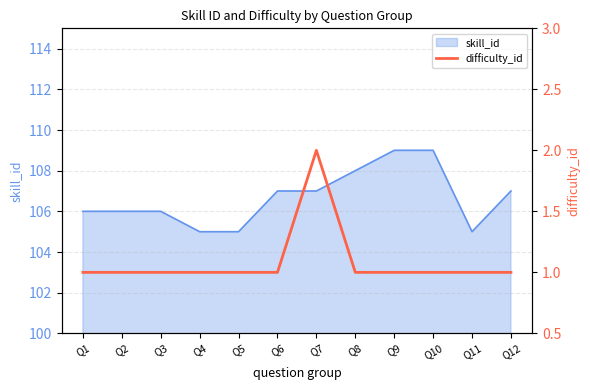

What is the minimum value shown in the chart?

1